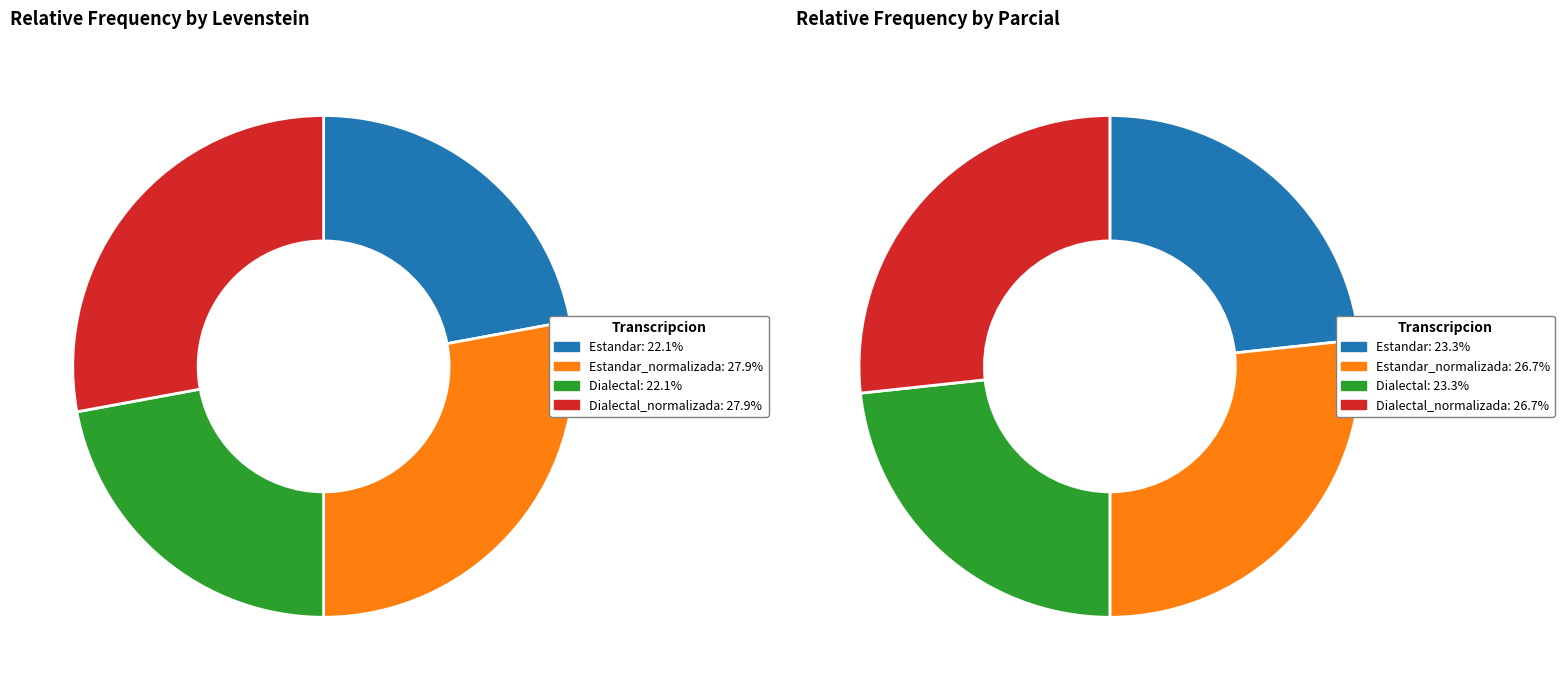

To the nearest percent, what is the difference between the Dialectal_normalizada and Dialectal slice percentages?

6%